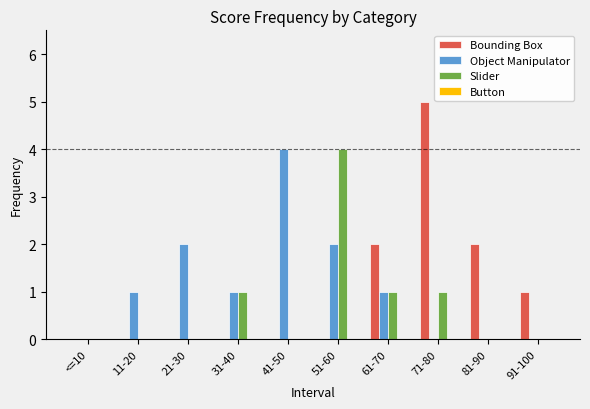

Reading left to right, extract all data points from this chart.

Bounding Box: <=10=0	11-20=0	21-30=0	31-40=0	41-50=0	51-60=0	61-70=2	71-80=5	81-90=2	91-100=1
Object Manipulator: <=10=0	11-20=1	21-30=2	31-40=1	41-50=4	51-60=2	61-70=1	71-80=0	81-90=0	91-100=0
Slider: <=10=0	11-20=0	21-30=0	31-40=1	41-50=0	51-60=4	61-70=1	71-80=1	81-90=0	91-100=0